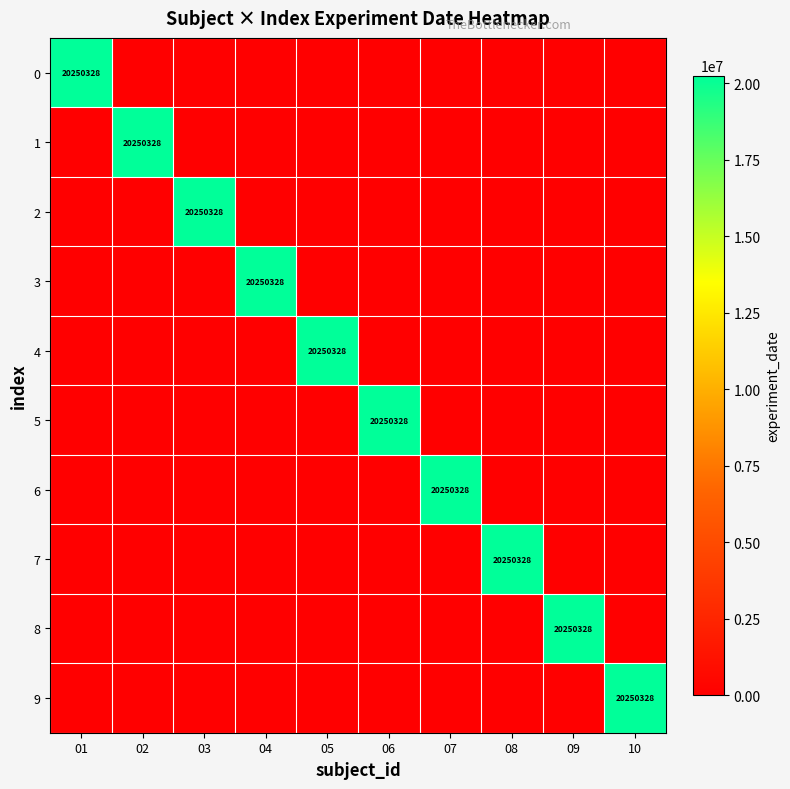

At how many categories does at least one series exceed 1803642?

10